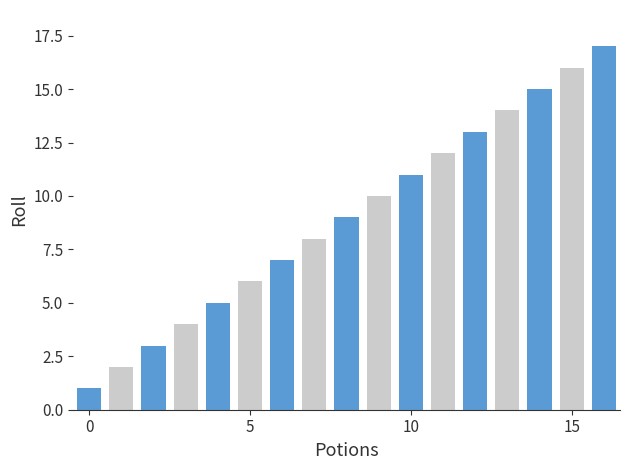

What is the average value?

9